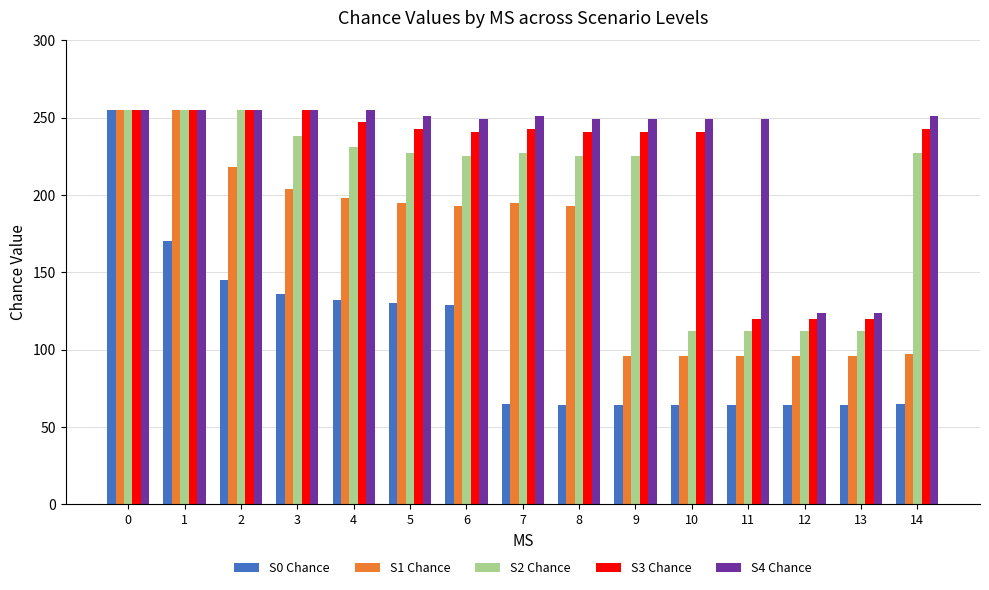

Count the number of data series in this chart.

5